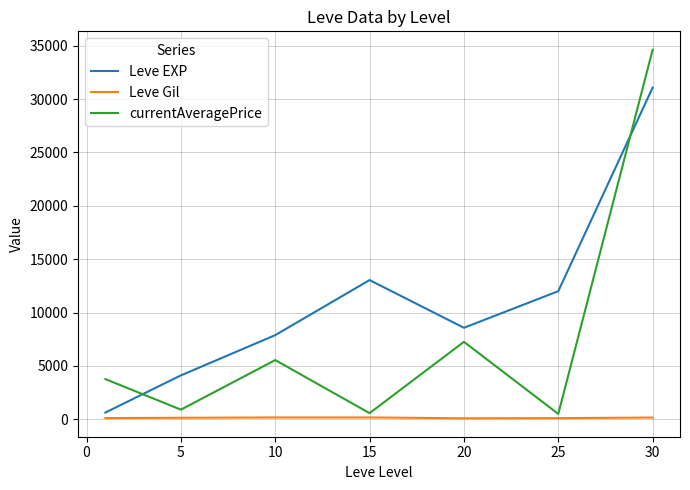

What is the difference between the maximum and minimum values in the Leve EXP series?

30440